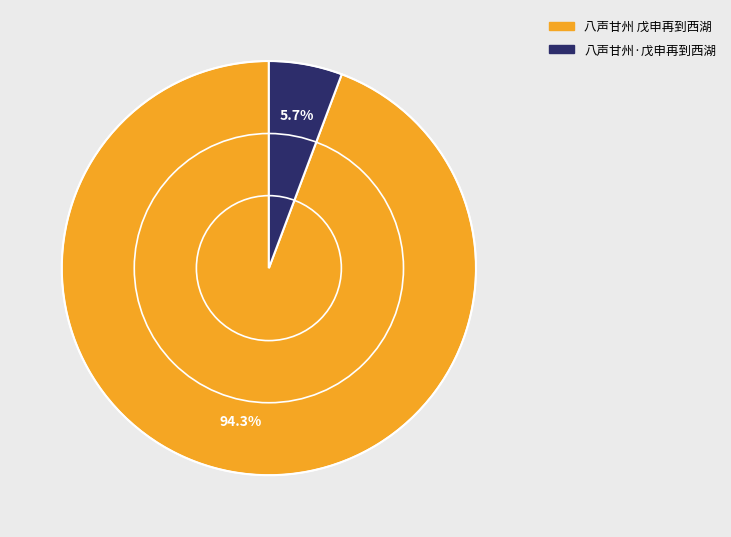

Which category has the biggest portion of the pie?

八声甘州 戊申再到西湖